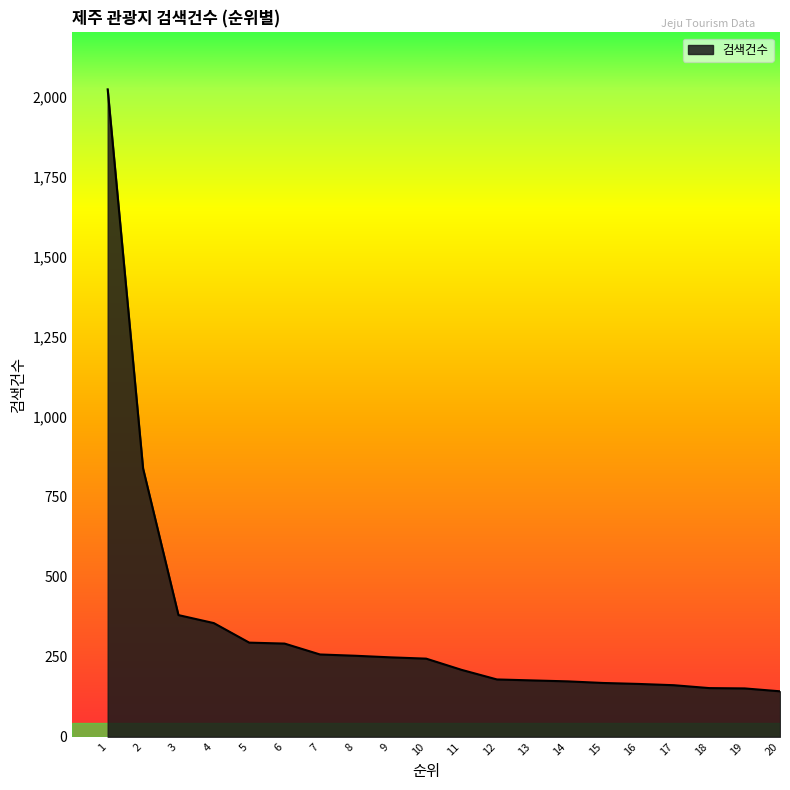

At which label is the value closest to 1082?

2